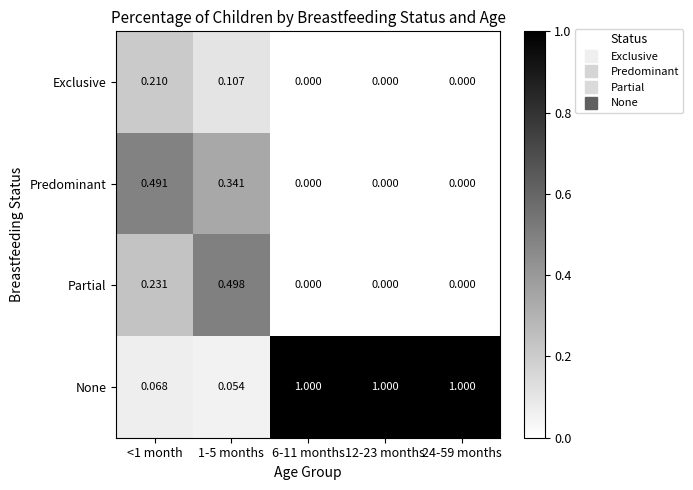

How many data points in Exclusive are above 0?

2